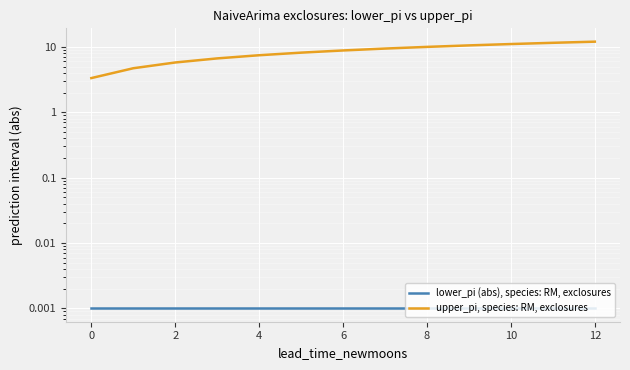

True or false: upper_pi, species: RM, exclosures and lower_pi (abs), species: RM, exclosures intersect in this chart.

False